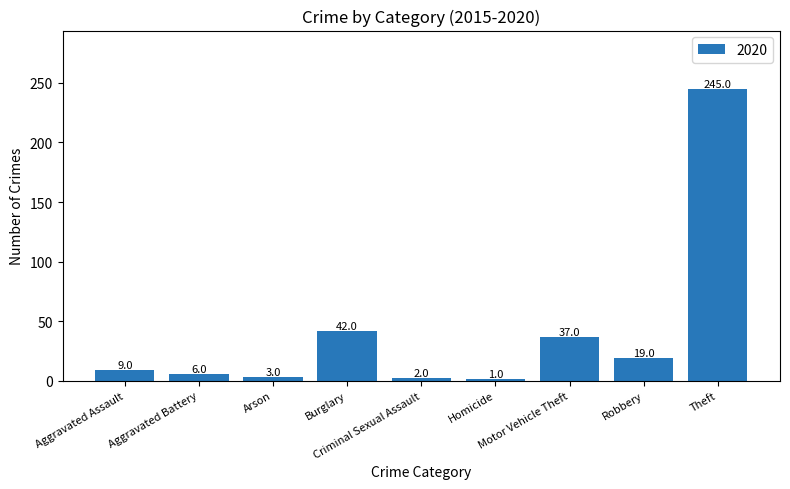

What is the value of the 2nd bar from the left?

6